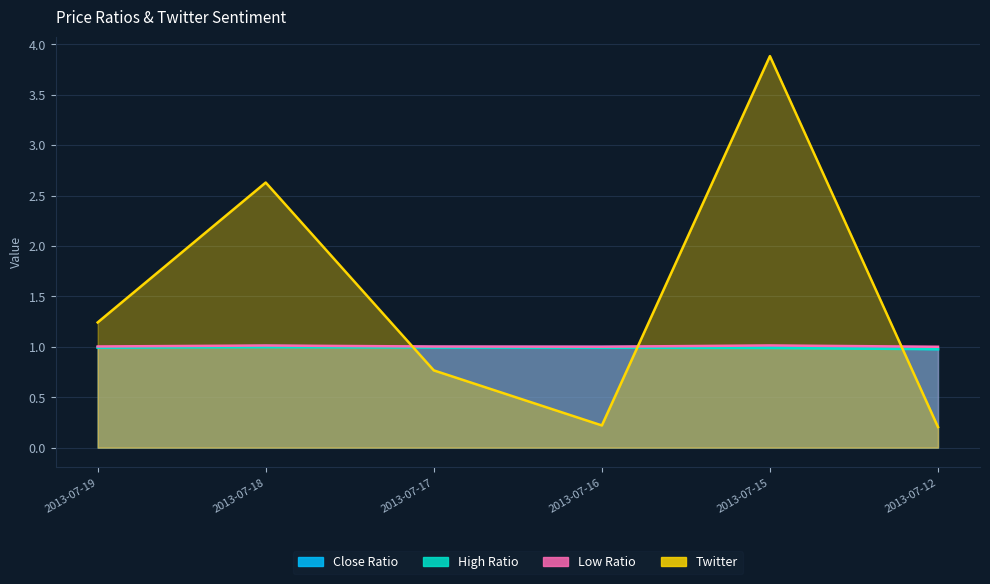

What are all the series names shown in the legend?

Close Ratio, High Ratio, Low Ratio, Twitter